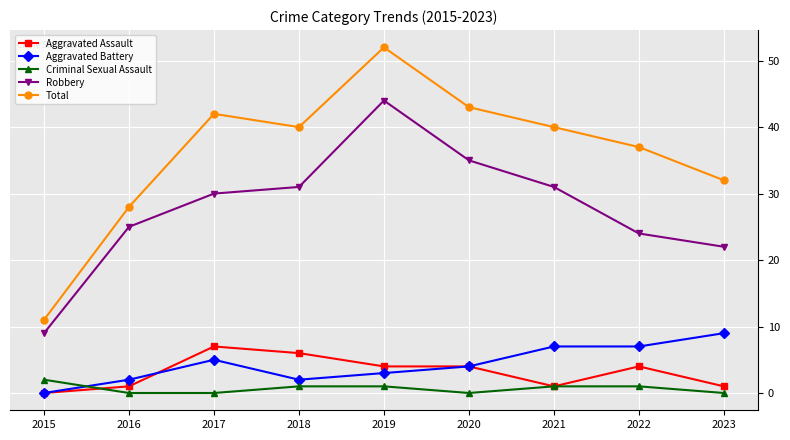

At which label does Total reach its minimum?

2015